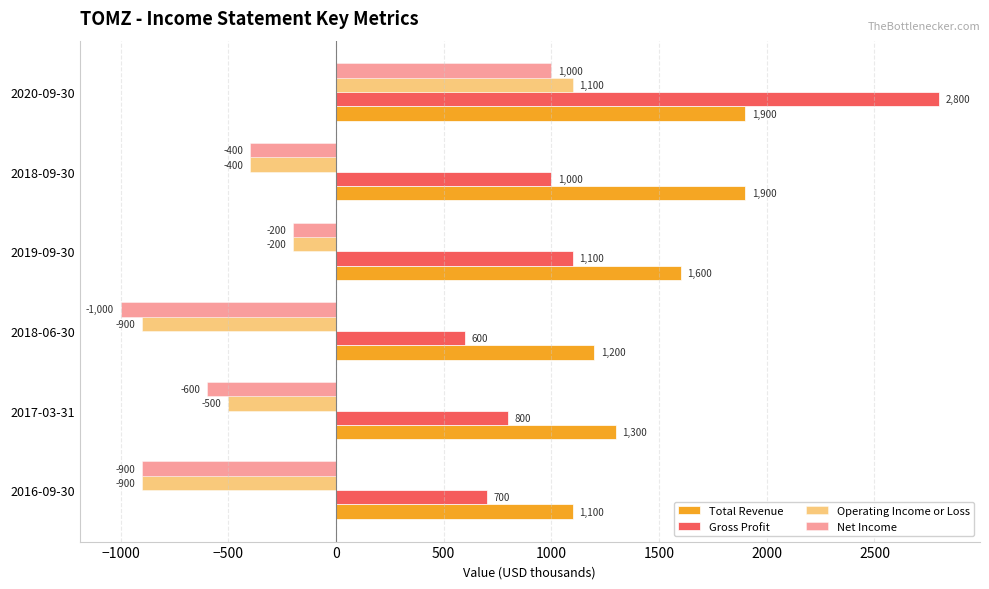

What position from the left is 2020-09-30?

6